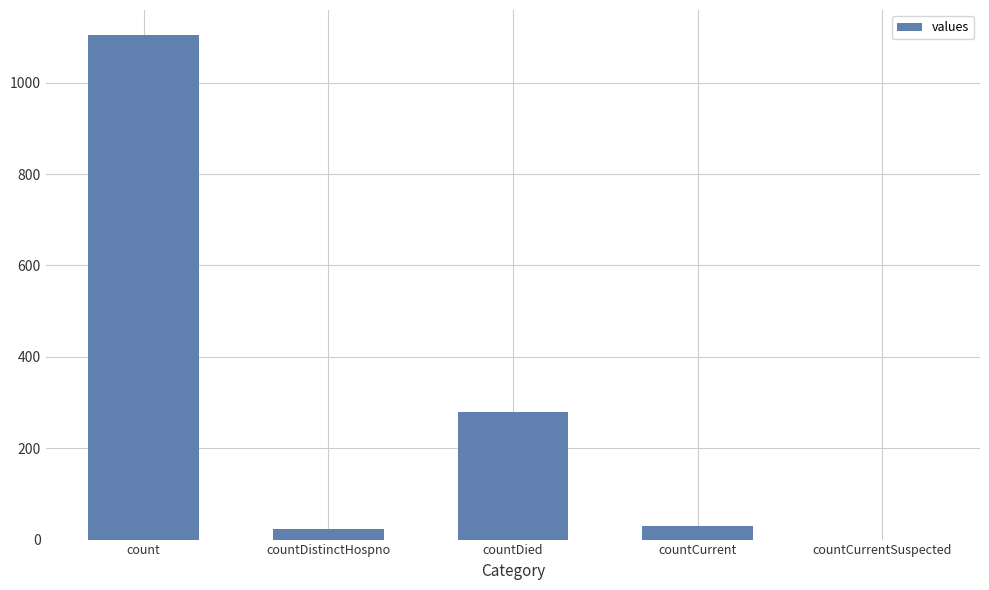

What is the maximum value shown in the chart?

1104